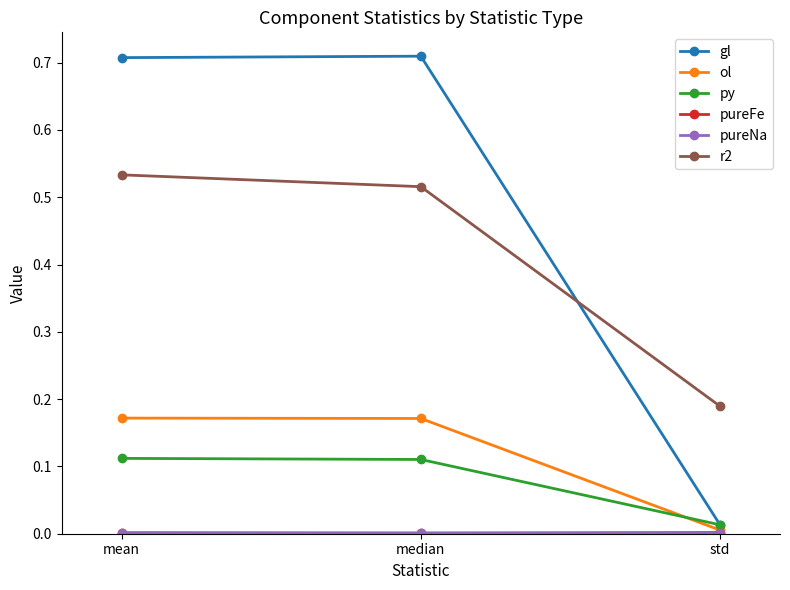

What is the label of the 3rd point from the right?

mean